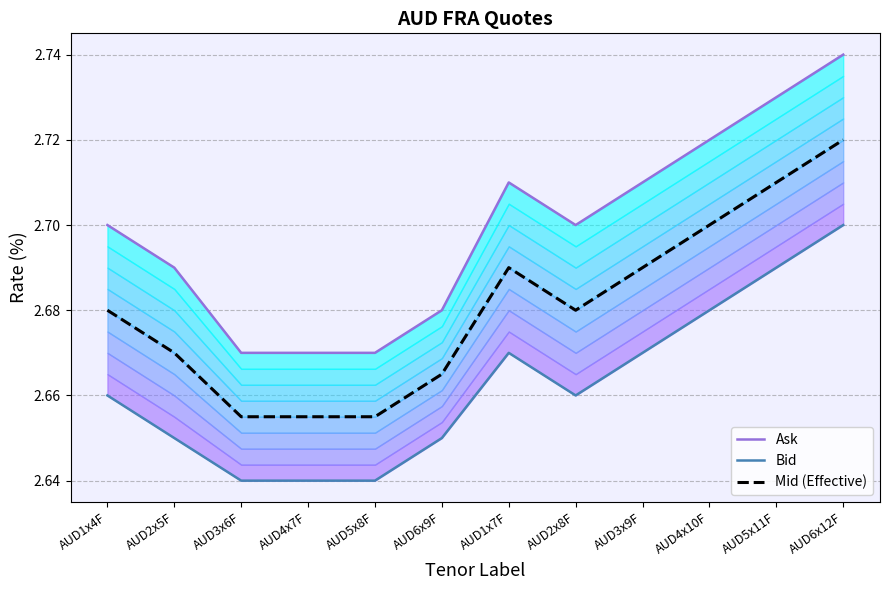

Which series has the largest range (max minus min)?

Ask